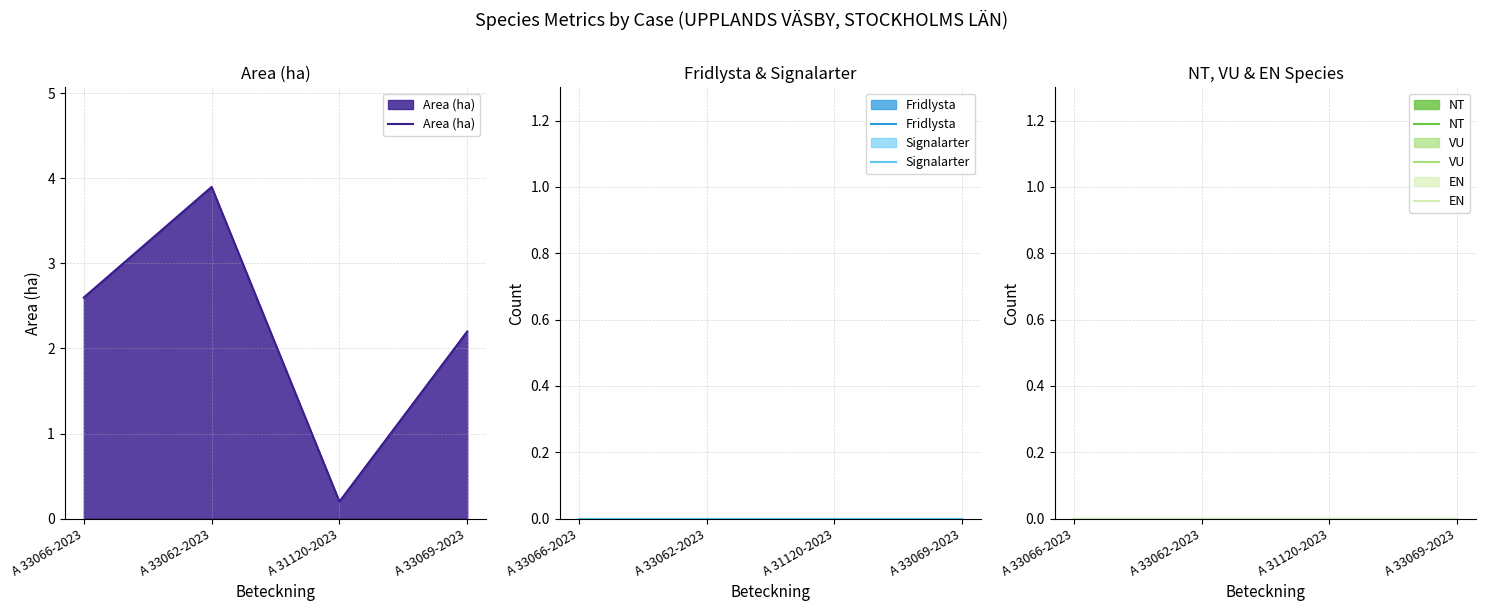

Reading left to right, extract all data points from this chart.

Area (ha): A 33066-2023=2.6	A 33062-2023=3.9	A 31120-2023=0.2	A 33069-2023=2.2
Fridlysta: A 33066-2023=0.0	A 33062-2023=0.0	A 31120-2023=0.0	A 33069-2023=0.0
Signalarter: A 33066-2023=0.0	A 33062-2023=0.0	A 31120-2023=0.0	A 33069-2023=0.0
NT: A 33066-2023=0.0	A 33062-2023=0.0	A 31120-2023=0.0	A 33069-2023=0.0
VU: A 33066-2023=0.0	A 33062-2023=0.0	A 31120-2023=0.0	A 33069-2023=0.0
EN: A 33066-2023=0.0	A 33062-2023=0.0	A 31120-2023=0.0	A 33069-2023=0.0